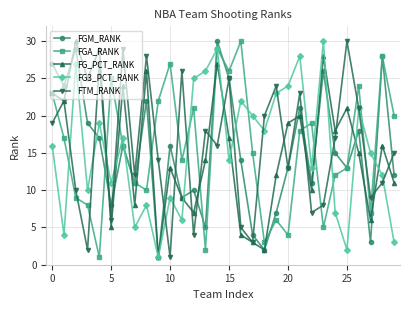

True or false: FTM_RANK has more than 2 interior local peaks.

True